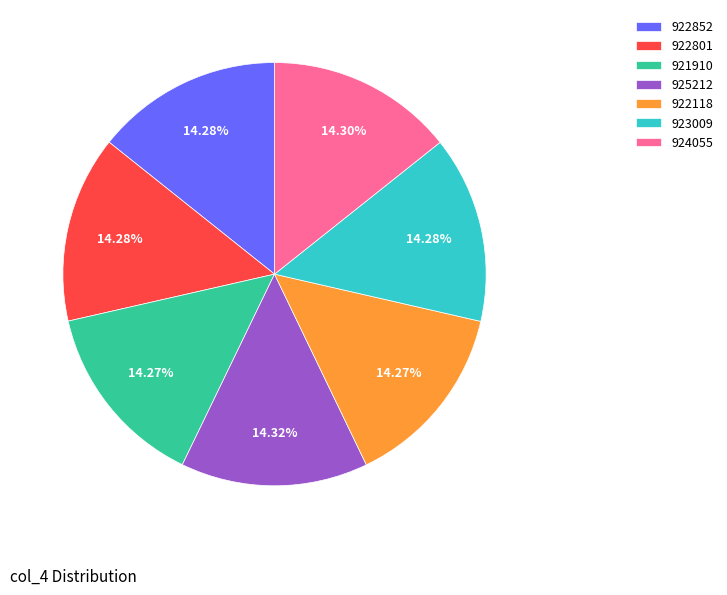

Does 921910 represent more than half of the total?

No